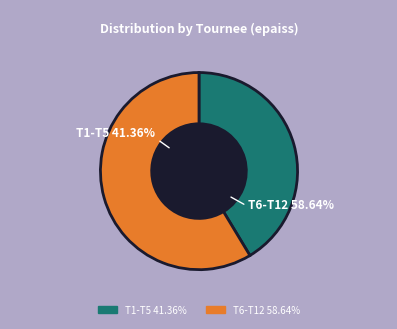

True or false: T10 accounts for 1% of the total.

False